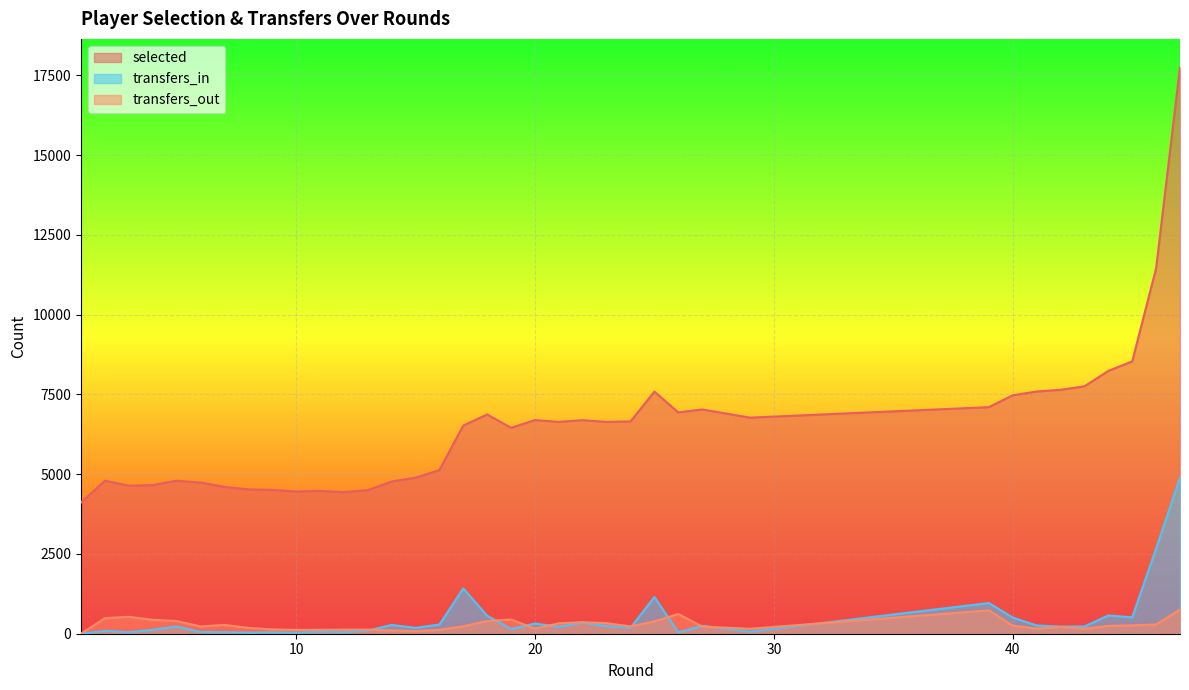

Reading left to right, what are all the values shown in this chart?

selected: 1=4111	2=4797	3=4638	4=4659	5=4795	6=4737	7=4602	8=4524	9=4507	10=4457	11=4476	12=4437	13=4499	14=4770	15=4889	16=5128	17=6524	18=6871	19=6452	20=6695	21=6638	22=6692	23=6637	24=6652	25=7587	26=6935	27=7028	29=6771	39=7100	39=7100	40=7472	41=7589	42=7644	43=7752	44=8236	45=8534	46=11451	47=17752
transfers_in: 1=0	2=91	3=48	4=122	5=228	6=55	7=51	8=37	9=45	10=34	11=65	12=46	13=99	14=274	15=184	16=286	17=1419	18=563	19=148	20=319	21=220	22=350	23=239	24=188	25=1150	26=41	27=248	29=64	39=962	39=962	40=507	41=258	42=225	43=227	44=572	45=513	46=2667	47=4890
transfers_out: 1=0	2=488	3=530	4=436	5=399	6=227	7=277	8=183	9=136	10=119	11=124	12=129	13=129	14=103	15=83	16=121	17=233	18=400	19=447	20=157	21=325	22=363	23=330	24=230	25=388	26=620	27=224	29=156	39=732	39=732	40=252	41=160	42=211	43=156	44=245	45=263	46=290	47=759